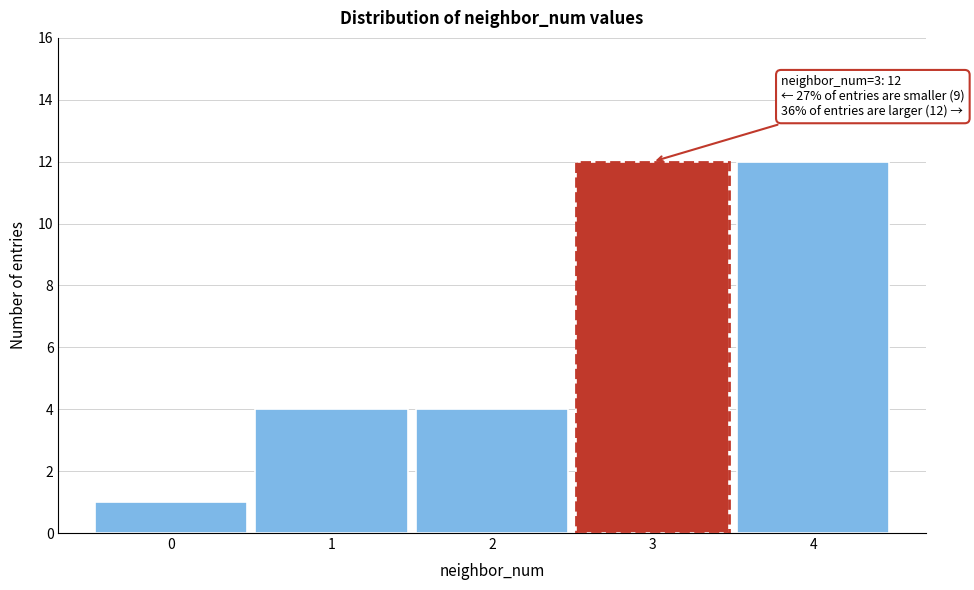

Reading left to right, transcribe all the data shown in this chart.

1	4	4	12	12